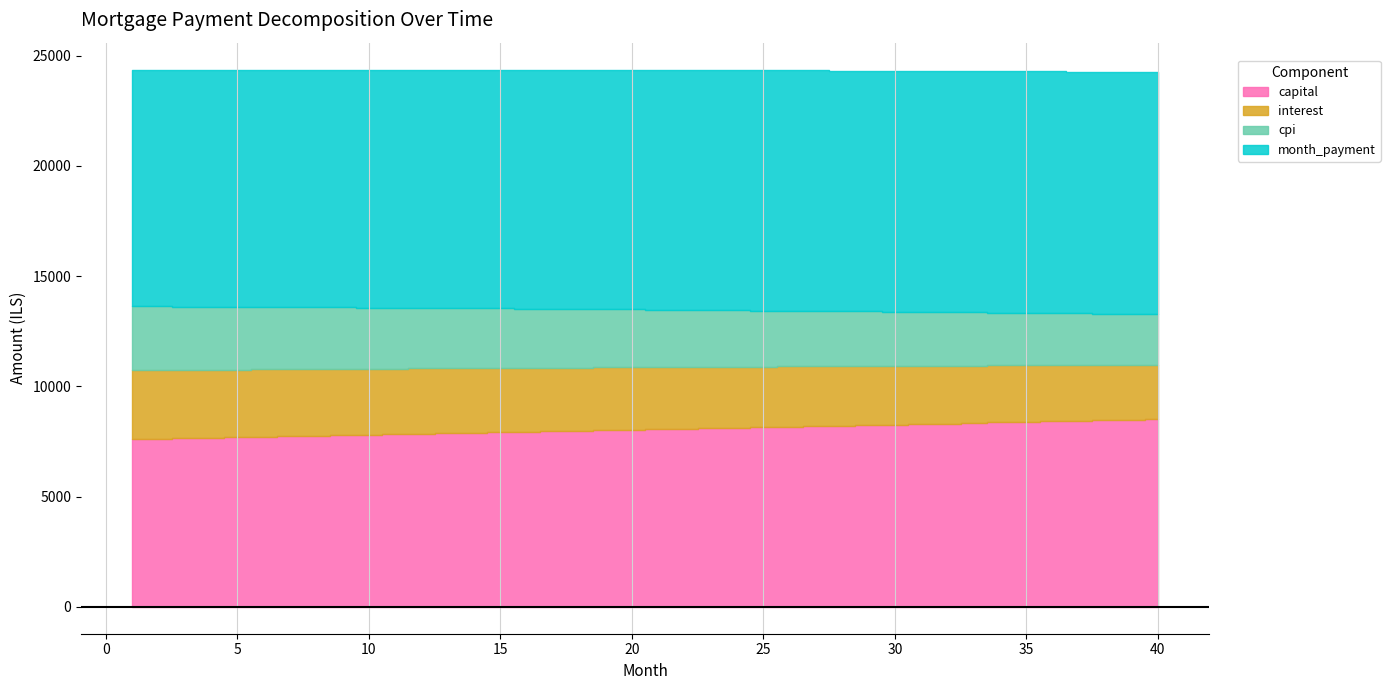

True or false: cpi and interest intersect in this chart.

False